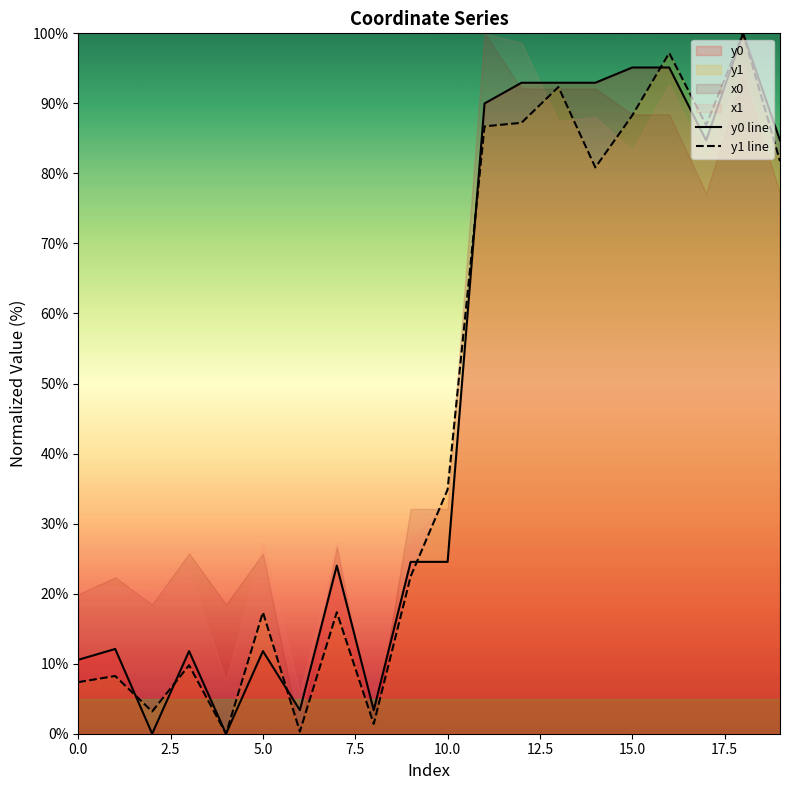

At which category is the sum across all series the highest?

18